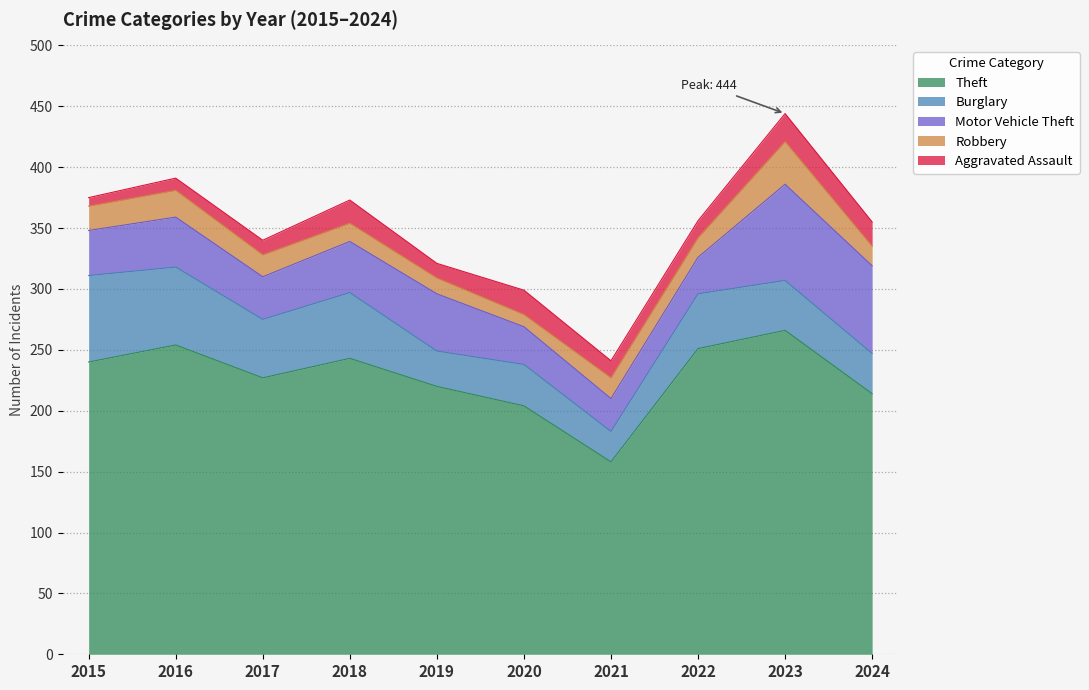

True or false: Robbery and Aggravated Assault intersect in this chart.

True